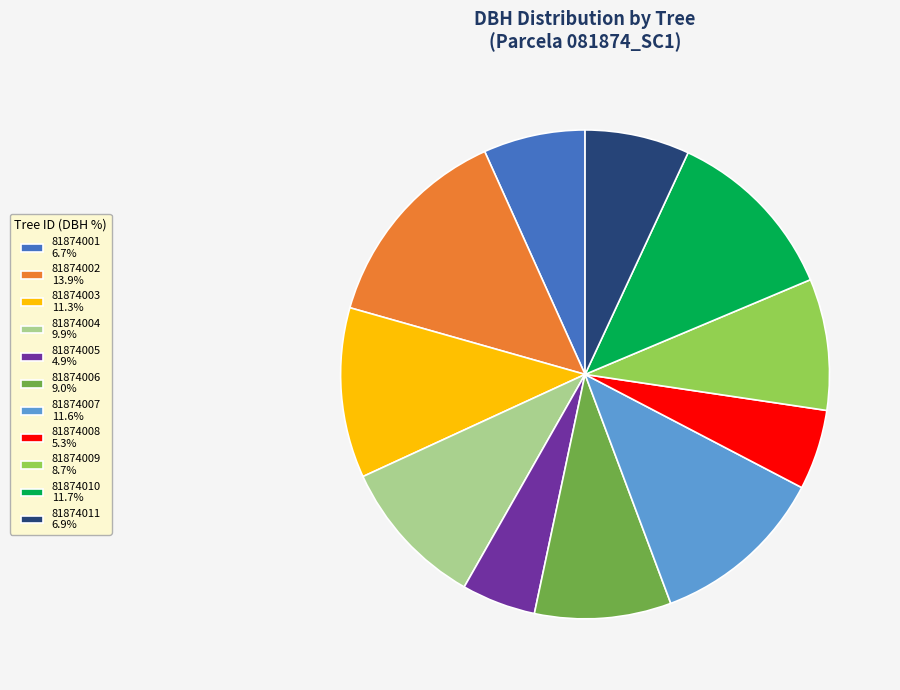

Approximately how many times larger is the value at 81874001 6.7% compared to 81874008 5.3%?

1.3